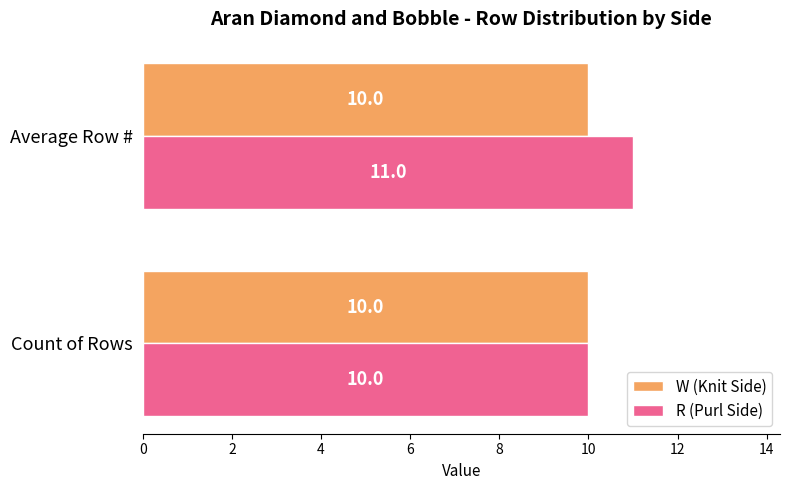

Rank the series by their maximum value, from highest to lowest.

R (Purl Side), W (Knit Side)